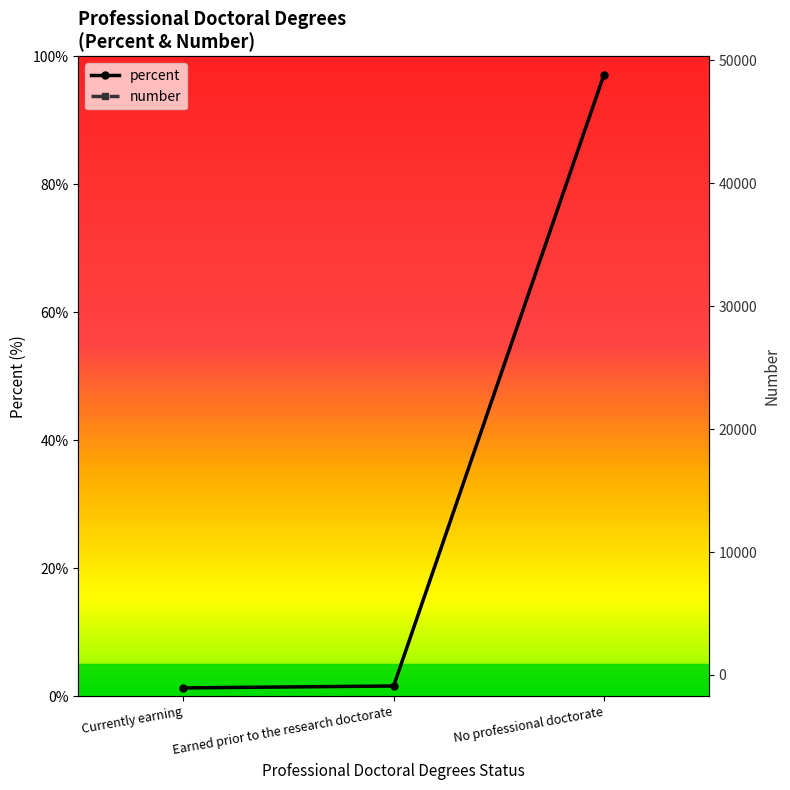

List the series in order of their peak value, highest first.

number, percent